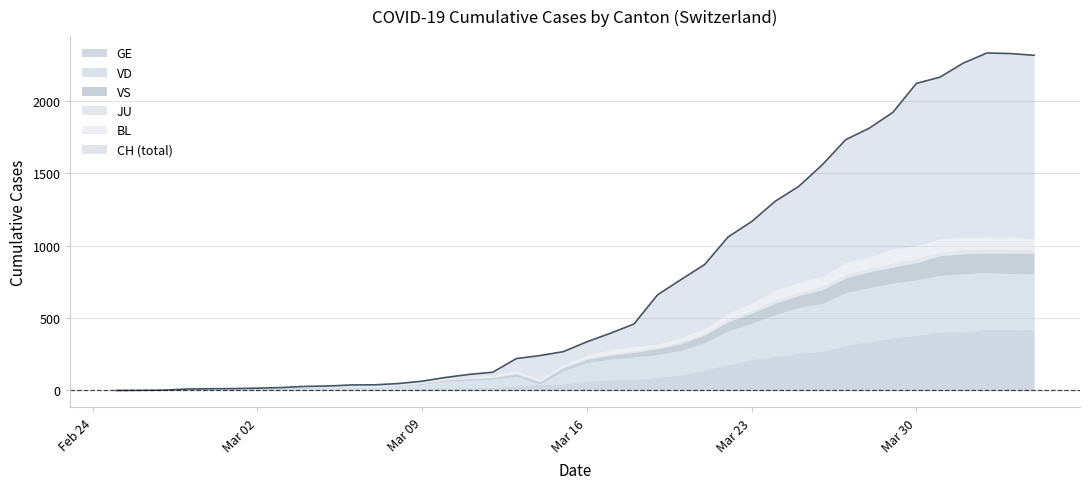

Reading left to right, extract all data points from this chart.

CH: 0	1	2	10	12	13	16	20	28	31	38	39	48	64	90	111	126	220	241	268	336	395	459	660	766	869	1060	1166	1306	1409	1558	1732	1811	1920	2120	2163	2261	2330	2326	2314
GE: 0	1	1	2	3	3	3	4	4	5	7	7	9	13	18	20	23	33	43	46	66	75	78	92	109	145	179	214	238	258	272	313	339	365	382	405	406	424	424	421
VD: 0	0	0	4	4	4	6	8	11	14	15	16	22	29	48	51	55	65	0	90	126	140	153	155	168	184	232	250	286	315	328	362	371	376	380	390	399	390	382	384
VS: 0	0	0	3	3	4	4	5	6	3	3	0	3	7	8	11	12	17	17	22	24	29	33	42	47	55	64	70	80	84	96	104	110	112	122	136	139	135	144	142
JU: 0	0	0	0	1	1	1	1	1	2	5	5	5	5	5	6	6	8	8	9	9	11	11	12	14	13	18	18	22	23	22	25	27	28	28	29	29	29	28	27
BL: 0	0	0	0	1	1	1	1	1	1	4	4	4	4	5	3	9	12	8	12	17	26	27	19	27	30	40	51	66	68	68	79	75	99	86	88	86	81	82	73